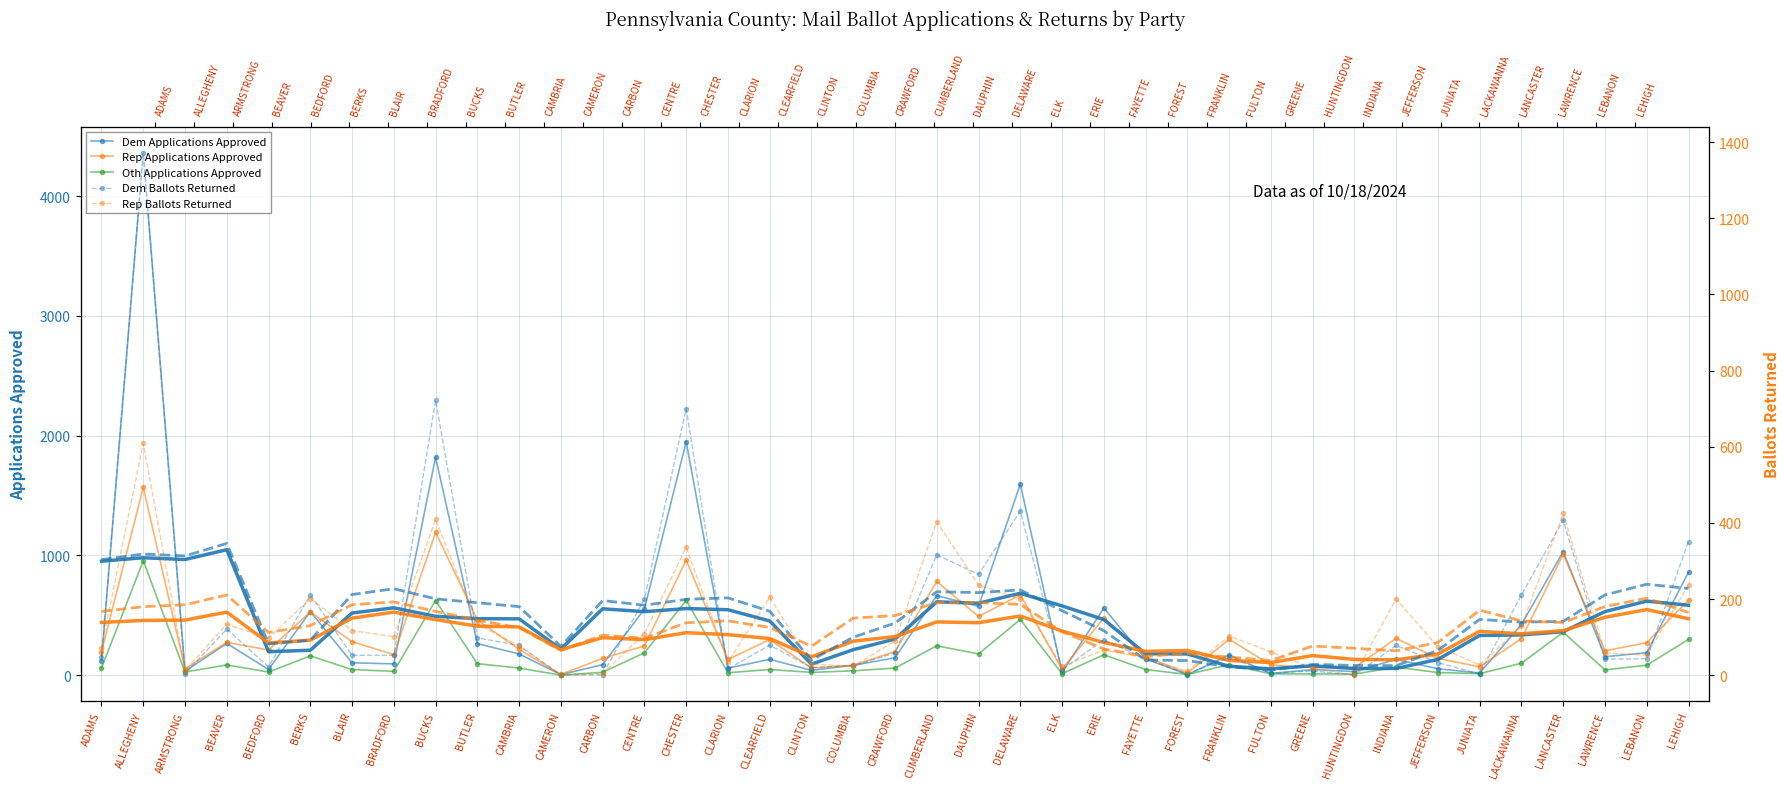

Where is the first local minimum for Oth Applications Approved?

ARMSTRONG